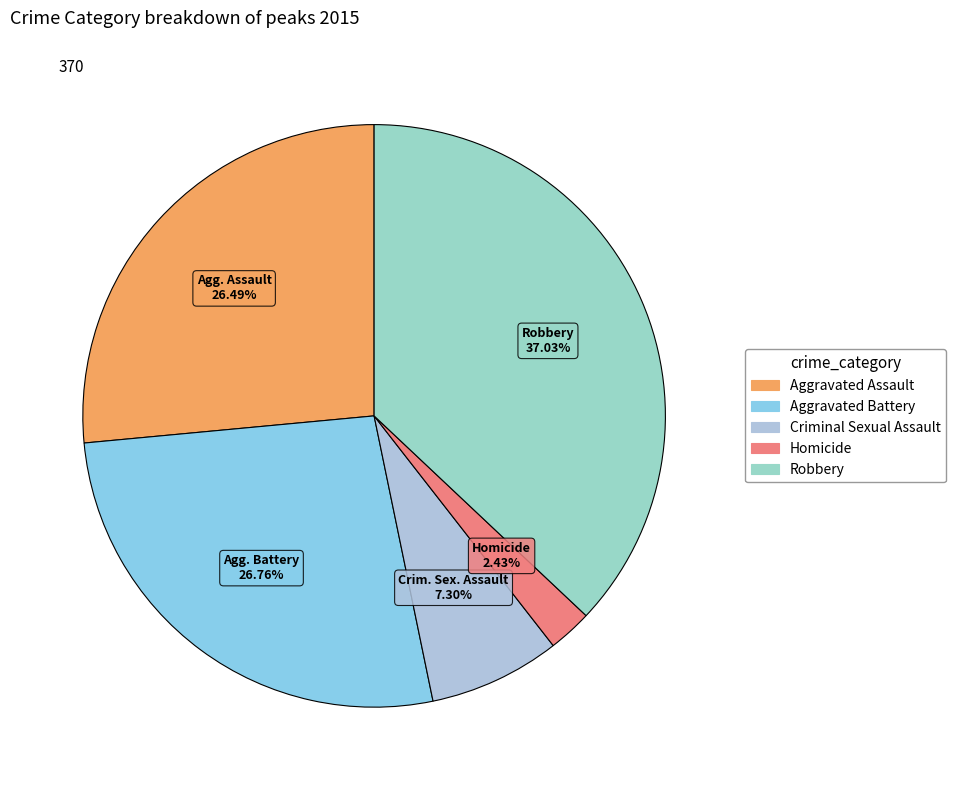

What is the change in value from Aggravated Assault to Robbery?

+39